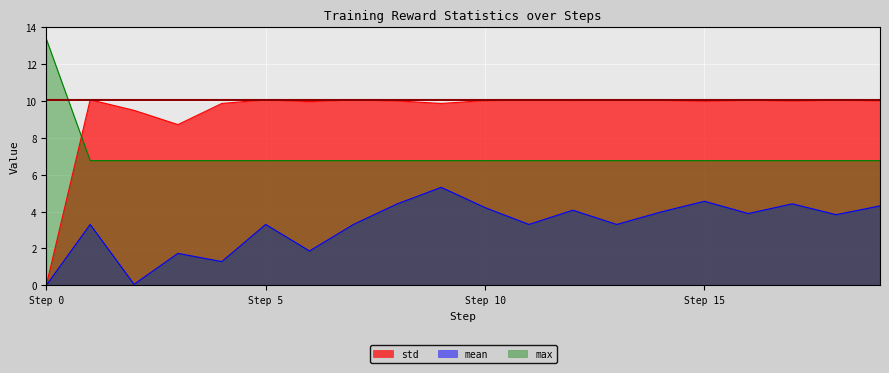

List the series in order of their peak value, lowest first.

mean, std, max